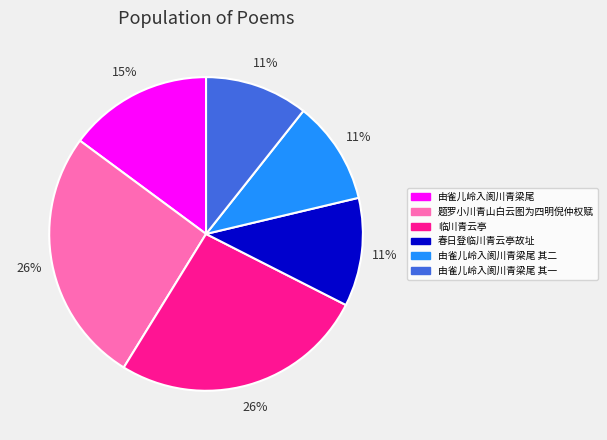

To the nearest percent, what is the average slice percentage?

17%